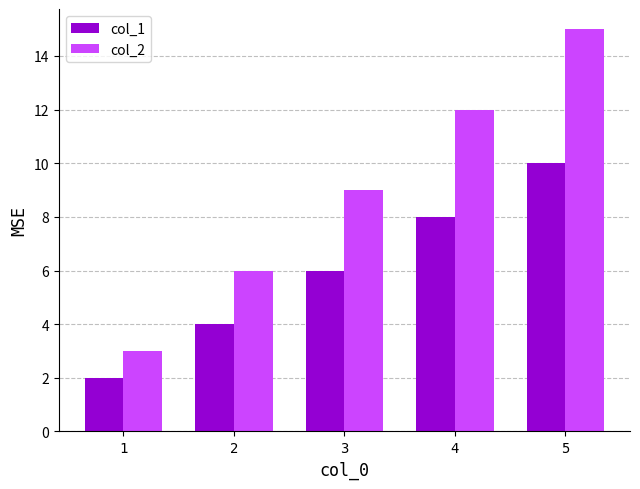

At how many categories does at least one series exceed 8?

3